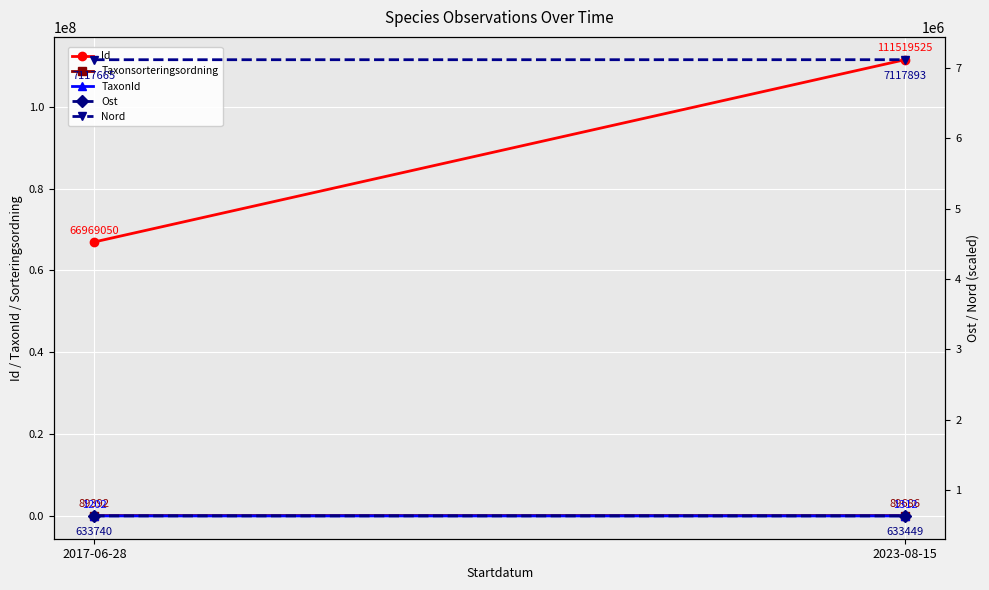

At 2023-08-15, list the series in order from smallest to largest.

TaxonId, Taxonsorteringsordning, Ost, Nord, Id